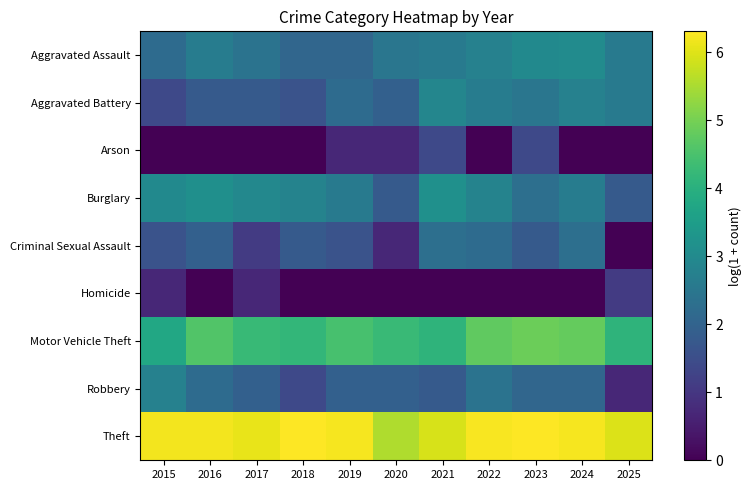

Reading left to right, list all the values displayed in this chart.

Aggravated Assault: 2015=2.2	2016=2.6	2017=2.4	2018=2.1	2019=2.1	2020=2.5	2021=2.6	2022=2.8	2023=3.0	2024=3.0	2025=2.6
Aggravated Battery: 2015=1.4	2016=1.8	2017=1.8	2018=1.6	2019=2.2	2020=1.9	2021=2.9	2022=2.6	2023=2.5	2024=2.8	2025=2.6
Arson: 2015=0.0	2016=0.0	2017=0.0	2018=0.0	2019=0.7	2020=0.7	2021=1.4	2022=0.0	2023=1.4	2024=0.0	2025=0.0
Burglary: 2015=3.0	2016=3.1	2017=2.9	2018=2.8	2019=2.6	2020=1.8	2021=3.2	2022=2.8	2023=2.3	2024=2.6	2025=1.8
Criminal Sexual Assault: 2015=1.6	2016=1.9	2017=1.1	2018=1.8	2019=1.6	2020=0.7	2021=2.3	2022=2.2	2023=1.8	2024=2.3	2025=0.0
Homicide: 2015=0.7	2016=0.0	2017=0.7	2018=0.0	2019=0.0	2020=0.0	2021=0.0	2022=0.0	2023=0.0	2024=0.0	2025=1.1
Motor Vehicle Theft: 2015=3.8	2016=4.6	2017=4.2	2018=4.2	2019=4.5	2020=4.3	2021=4.1	2022=4.8	2023=4.9	2024=4.8	2025=4.1
Robbery: 2015=2.8	2016=2.2	2017=1.9	2018=1.4	2019=1.9	2020=1.9	2021=1.8	2022=2.4	2023=2.1	2024=2.1	2025=0.7
Theft: 2015=6.2	2016=6.2	2017=6.1	2018=6.3	2019=6.2	2020=5.6	2021=5.9	2022=6.3	2023=6.3	2024=6.2	2025=6.0